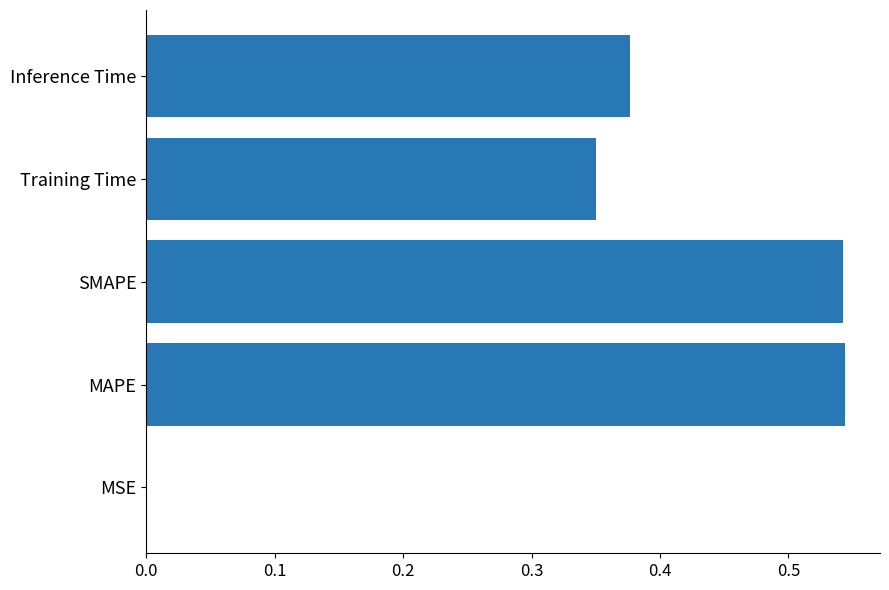

What is the sum of all values?

1.8